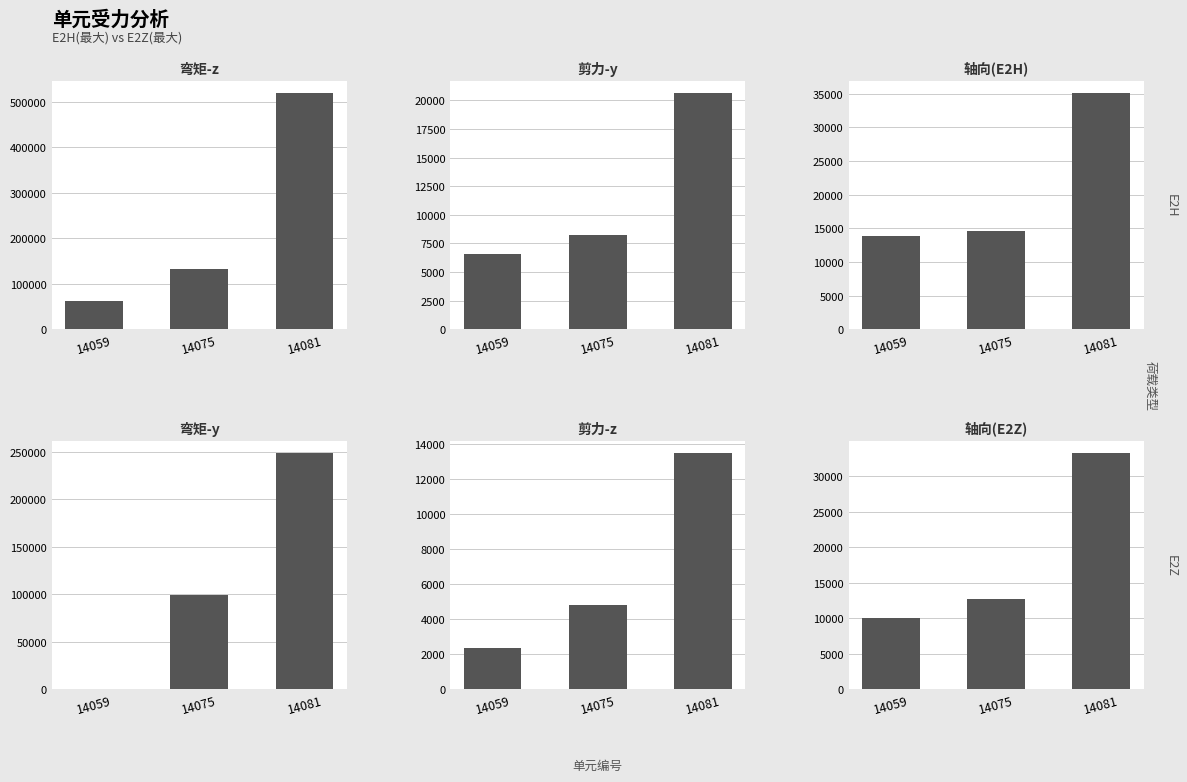

What is the total value across all series at 14081?

870746